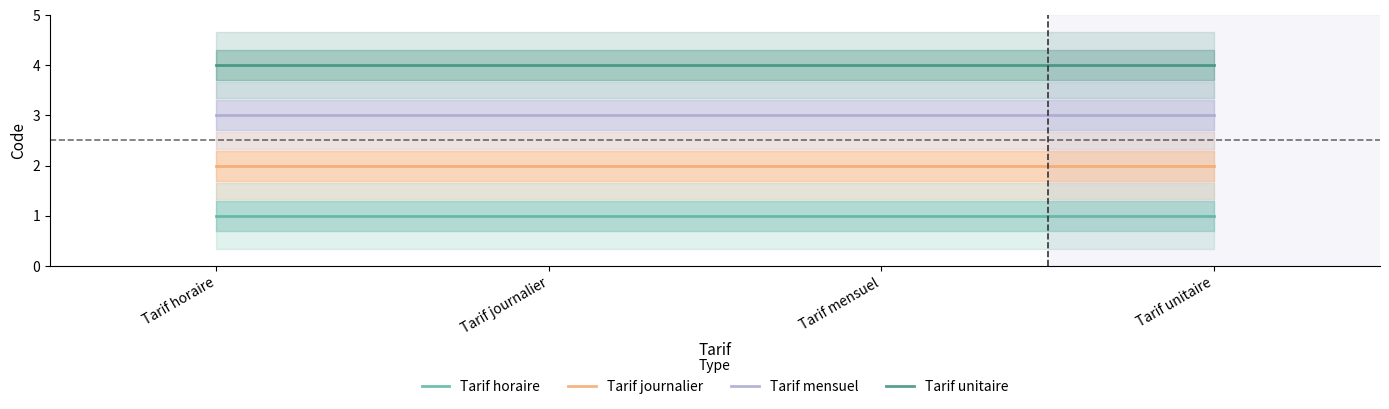

How many categories are shown in the chart?

4